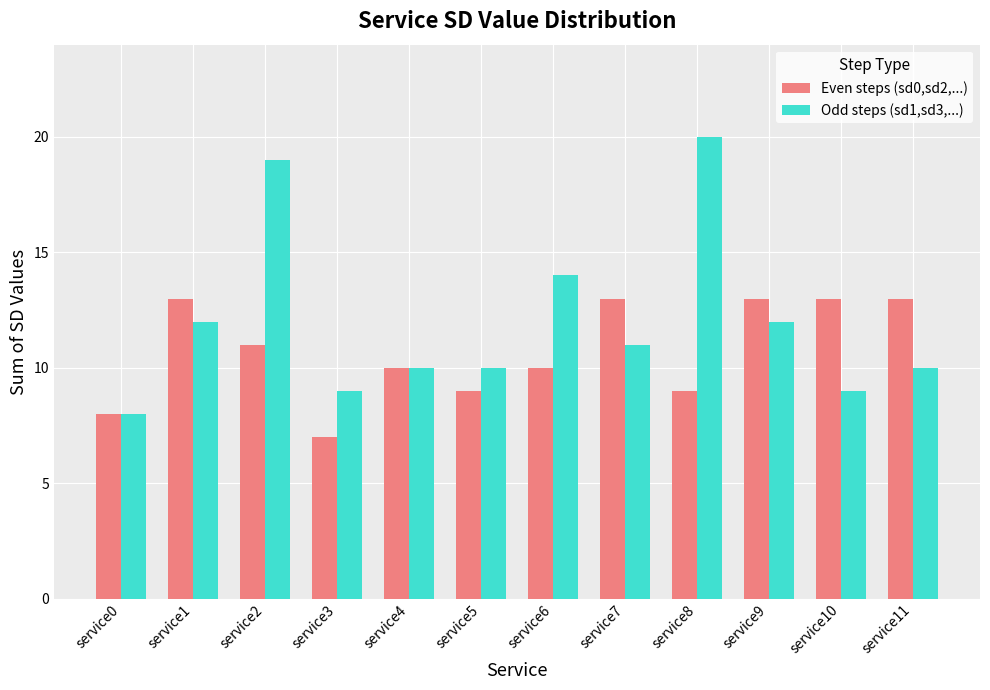

What is the highest value of the Even steps (sd0,sd2,...) series?

13